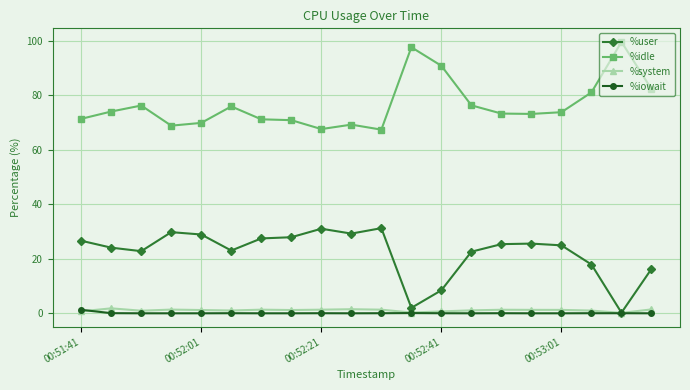

What is the maximum value shown in the chart?

99.6